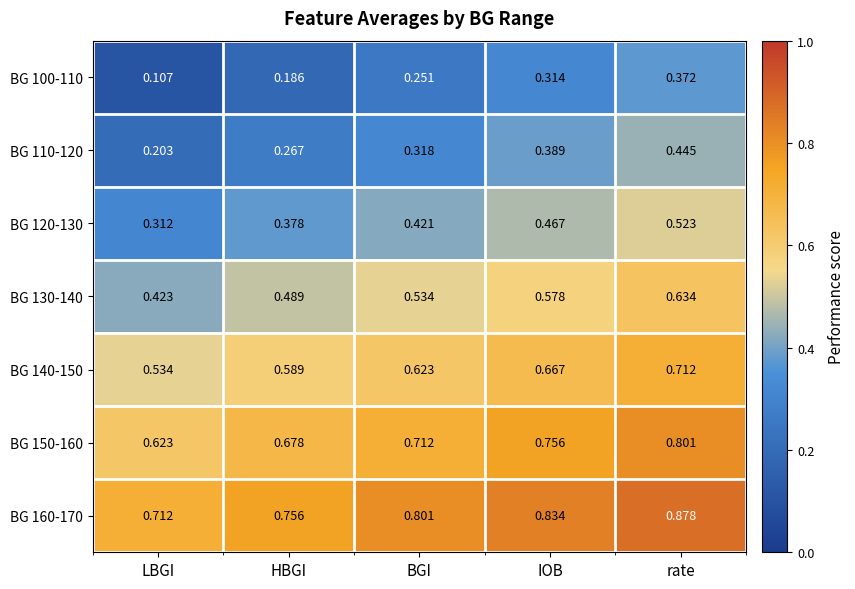

List the labels in order of BG 140-150 value, largest first.

rate, IOB, BGI, HBGI, LBGI